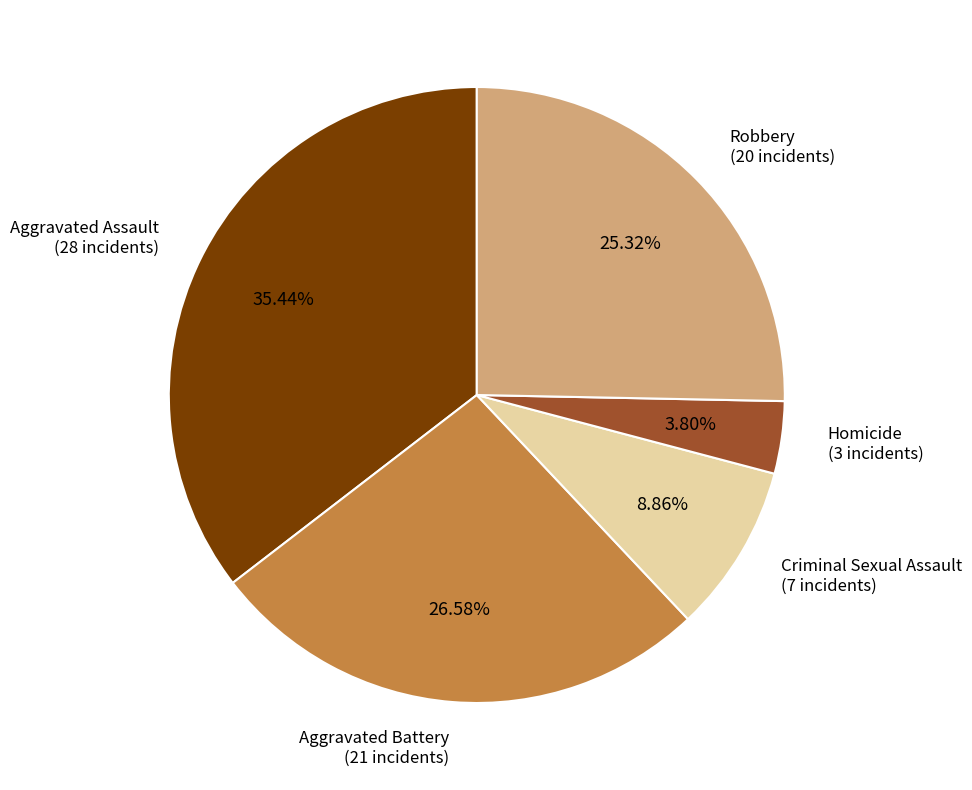

Is there a majority slice in this chart?

No